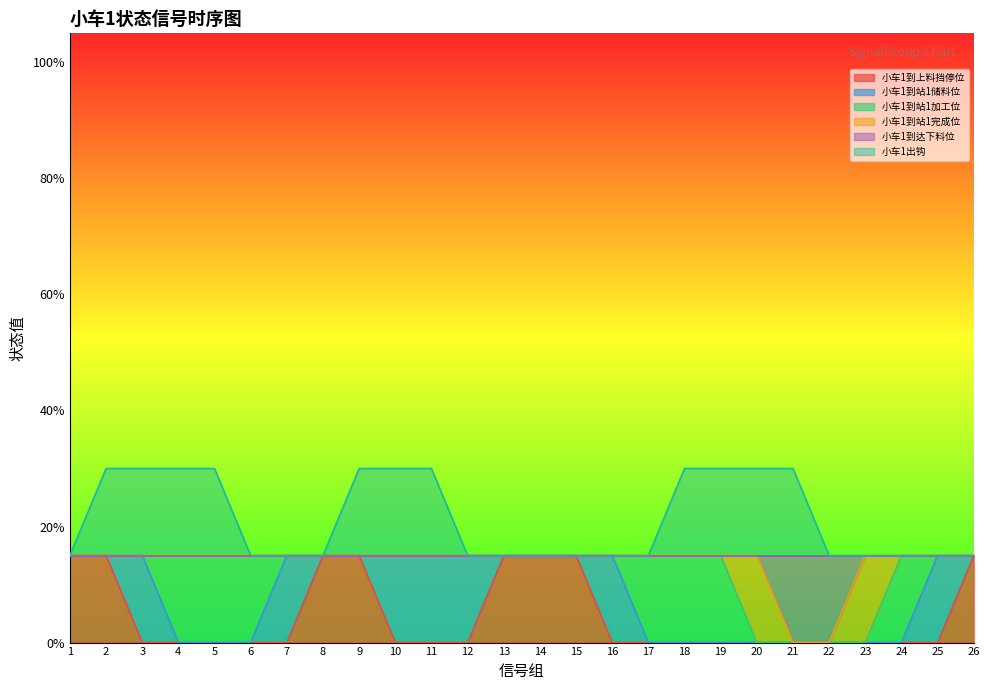

What are all the series names shown in the legend?

小车1到上料挡停位, 小车1到站1储料位, 小车1到站1加工位, 小车1到站1完成位, 小车1到达下料位, 小车1出钩